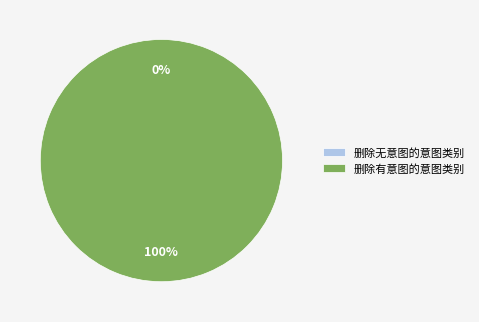

To the nearest percent, what portion does 删除有意图的意图类别 represent?

100%